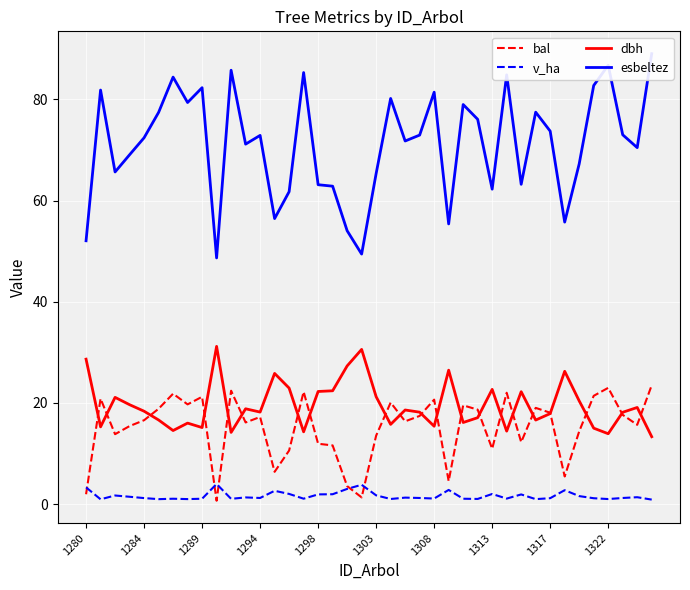

True or false: esbeltez and dbh intersect in this chart.

False